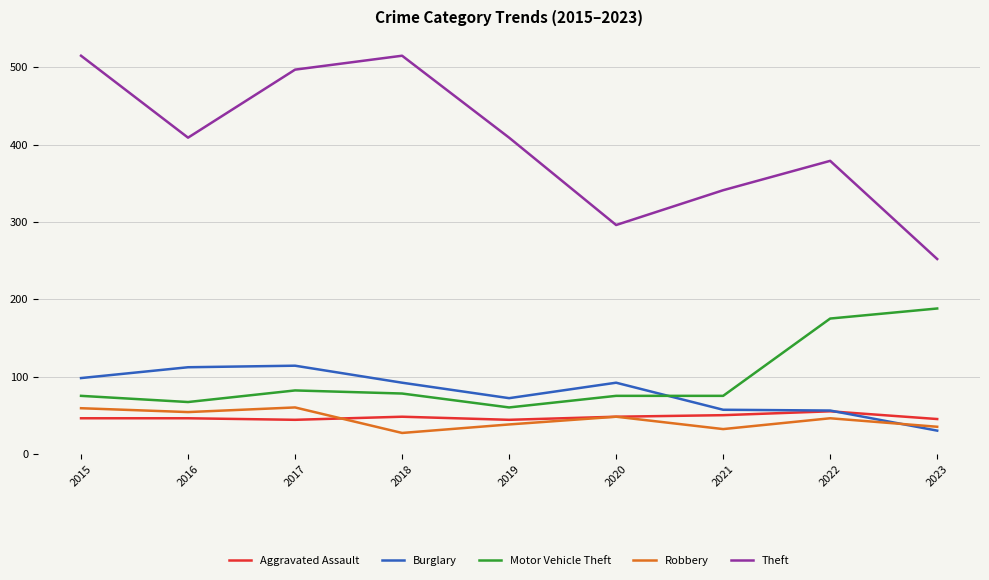

What is the sum of all Burglary values?

723